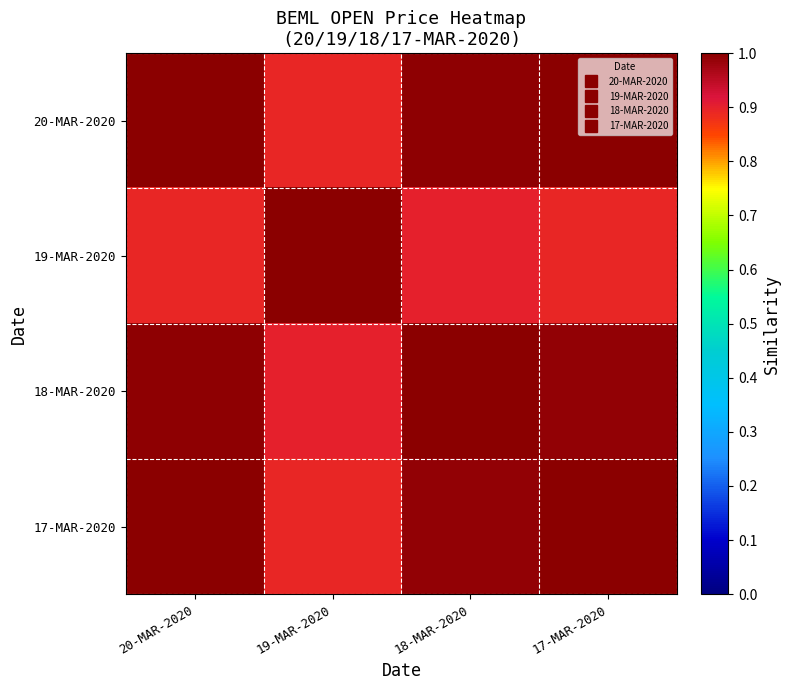

What is the total value across all series at 18-MAR-2020?

3.9